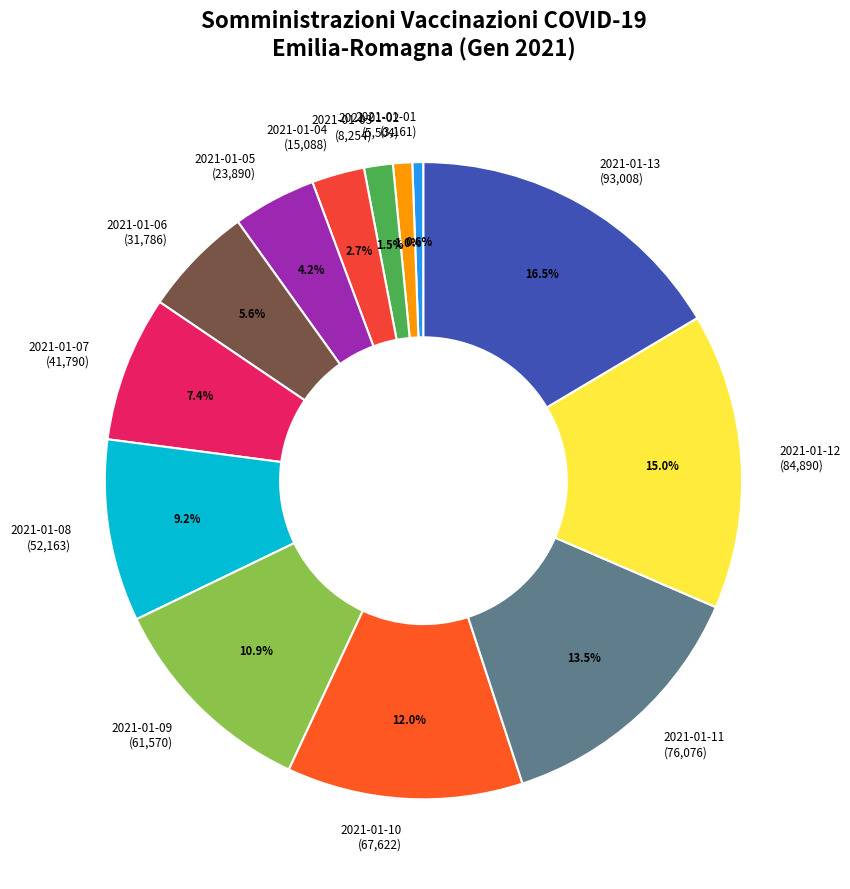

Which category has the biggest portion of the pie?

2021-01-13